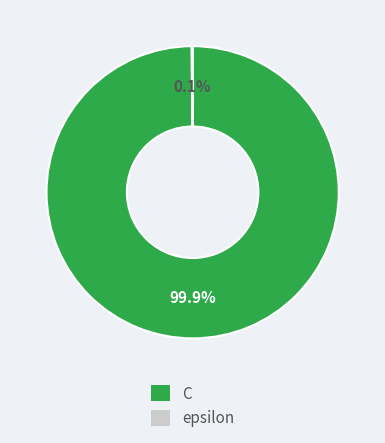

What portion of the pie excludes C?

0.1%